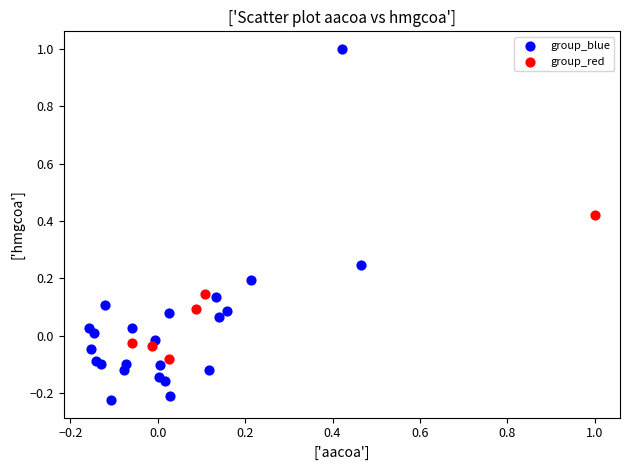

Which series has the widest spread of Y values?

group_blue